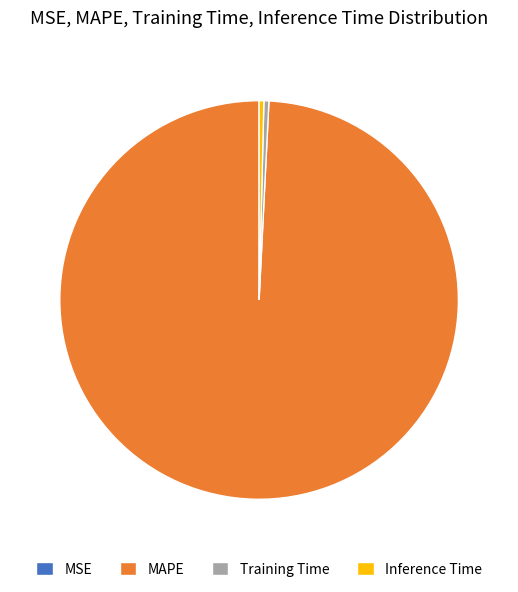

Does Inference Time represent more than half of the total?

No